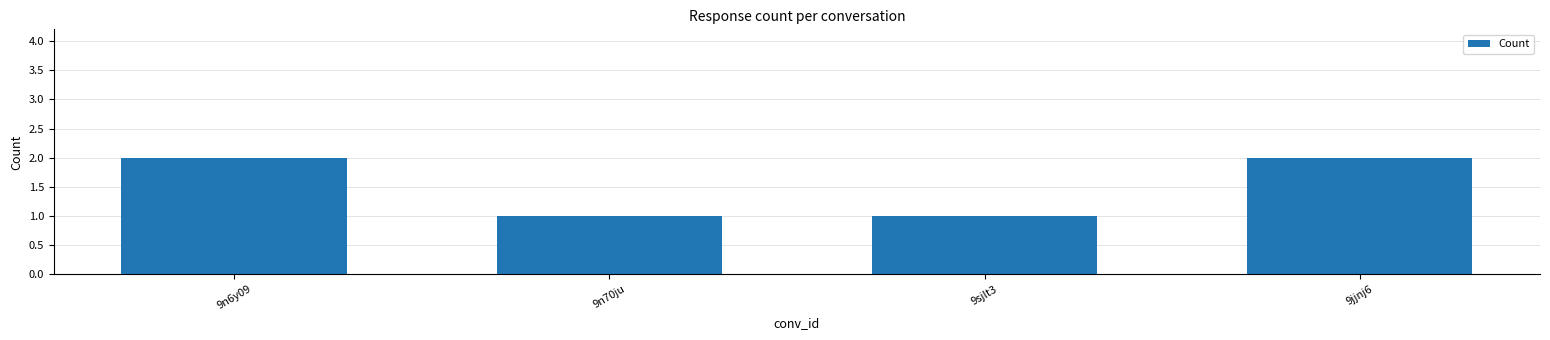

What position from the right is 9sjlt3?

2